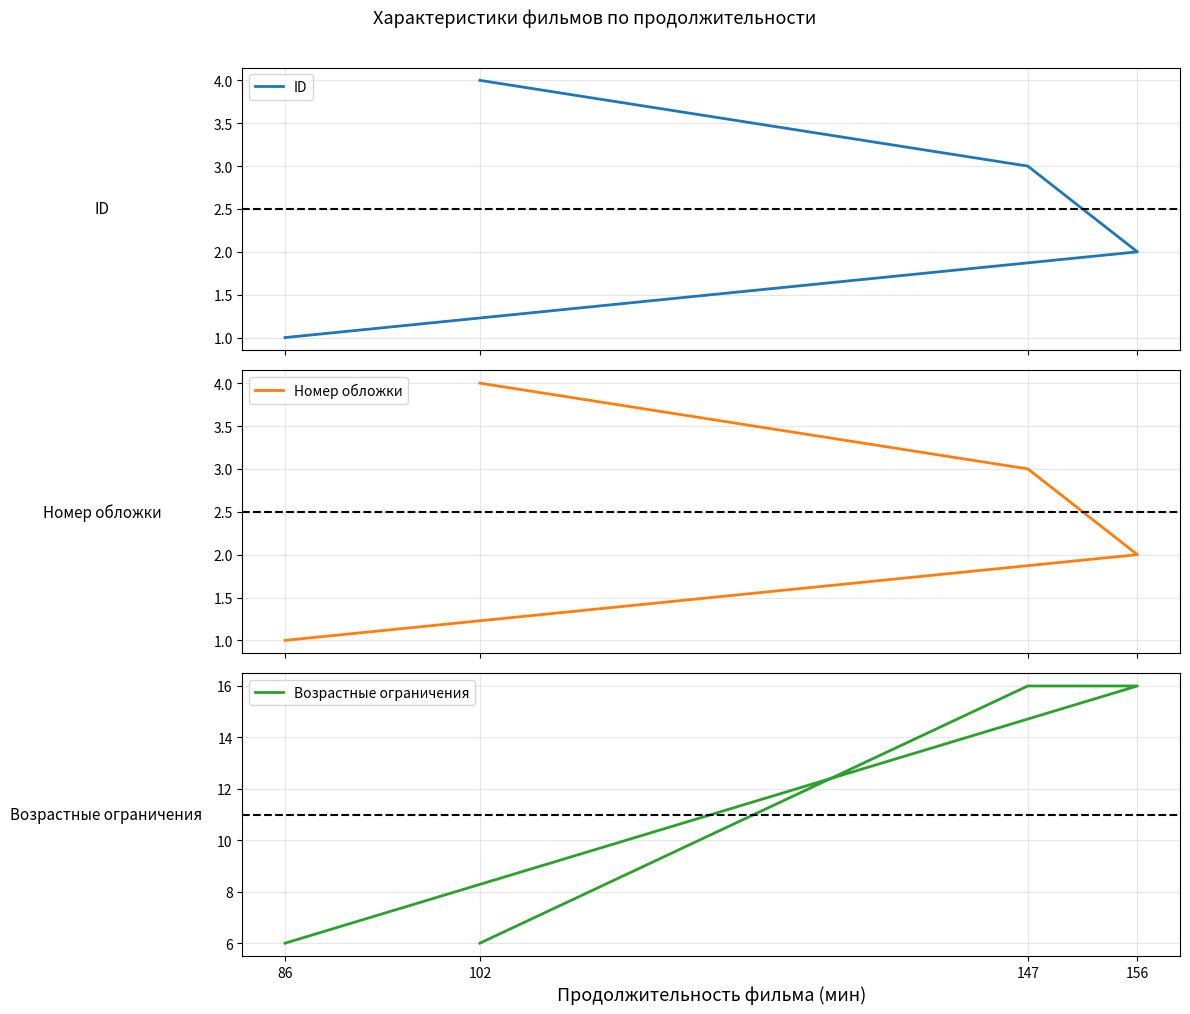

How many lines are shown in the chart?

3